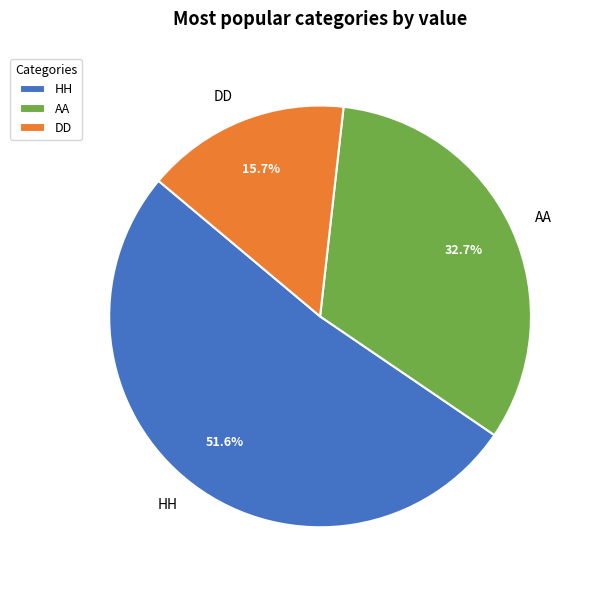

How much of the chart is everything except AA?

67.3%